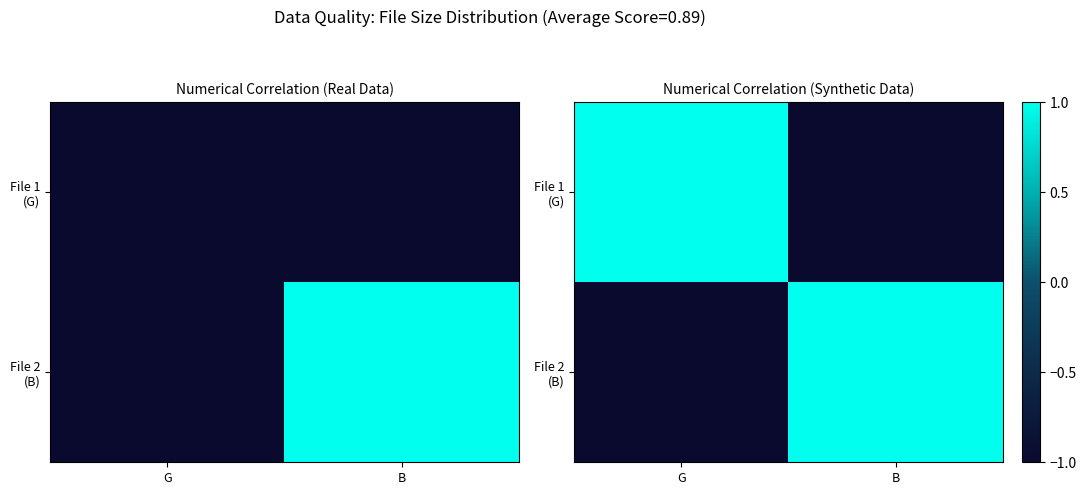

Which label corresponds to the largest value in the chart?

G